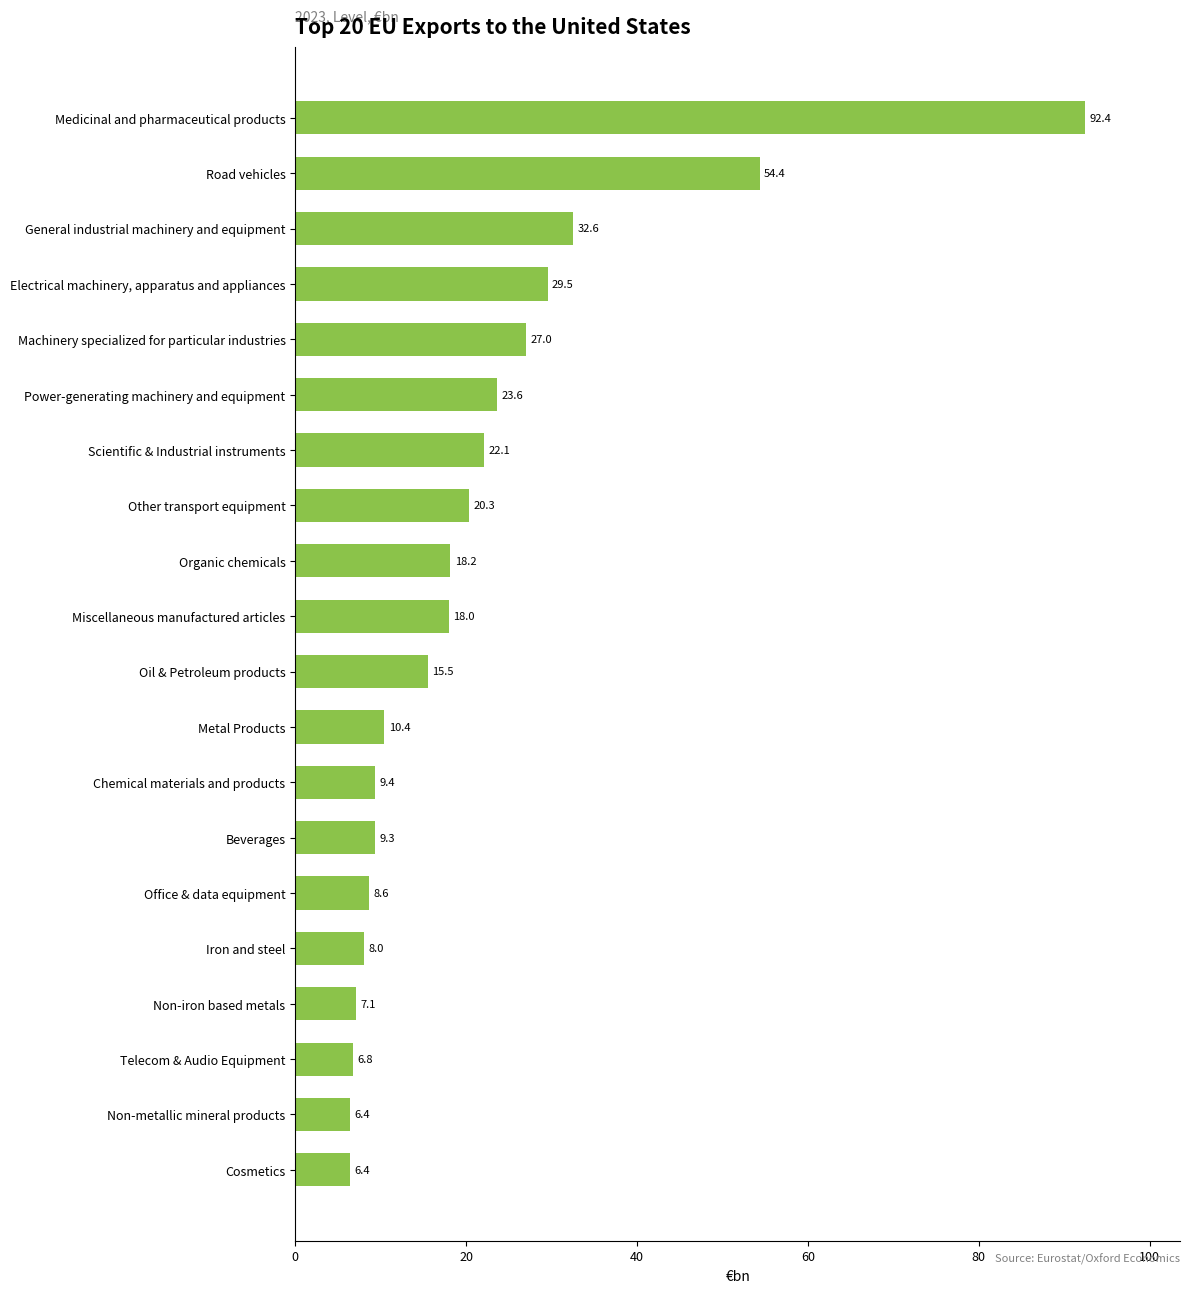

Which category has the highest value across all series?

Medicinal and pharmaceutical products